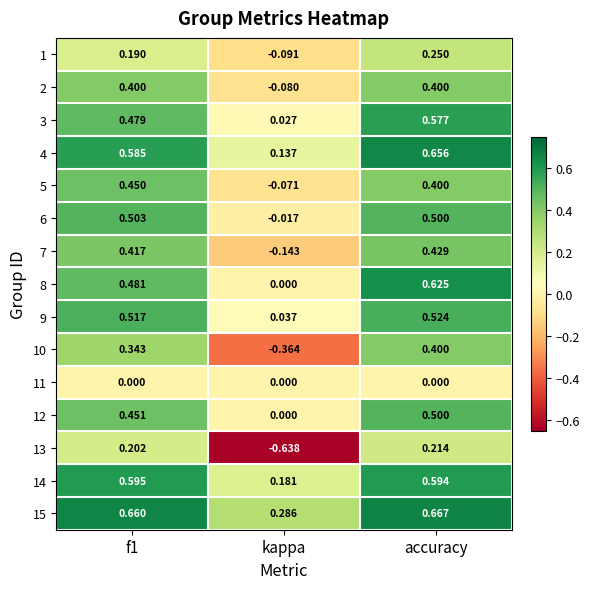

At which category is the sum across all series the highest?

accuracy